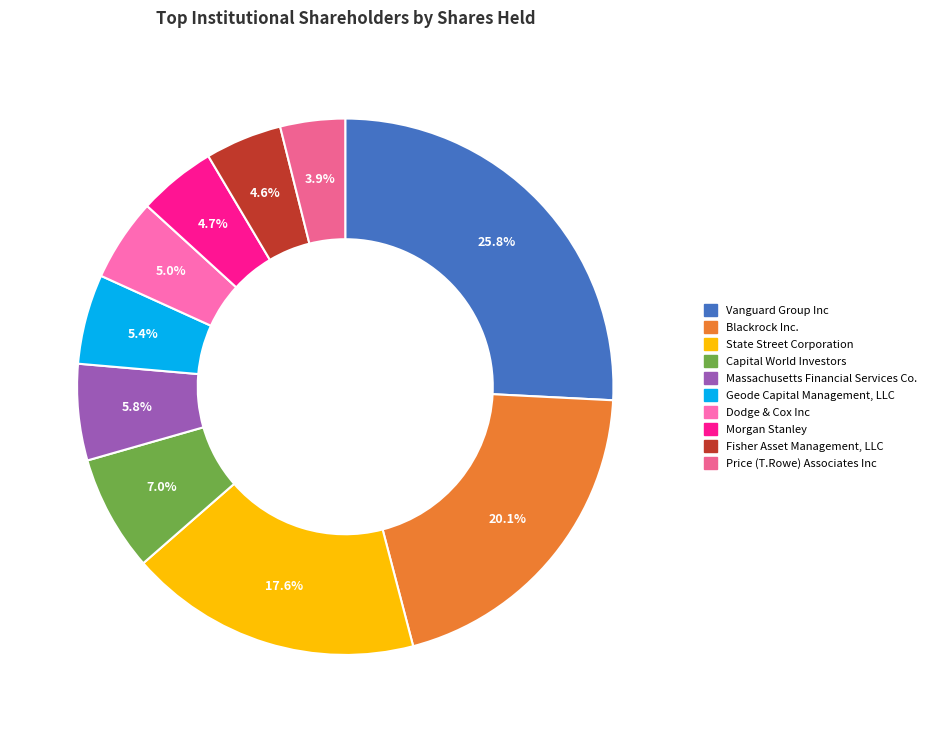

To the nearest percent, what is the average slice percentage?

10%